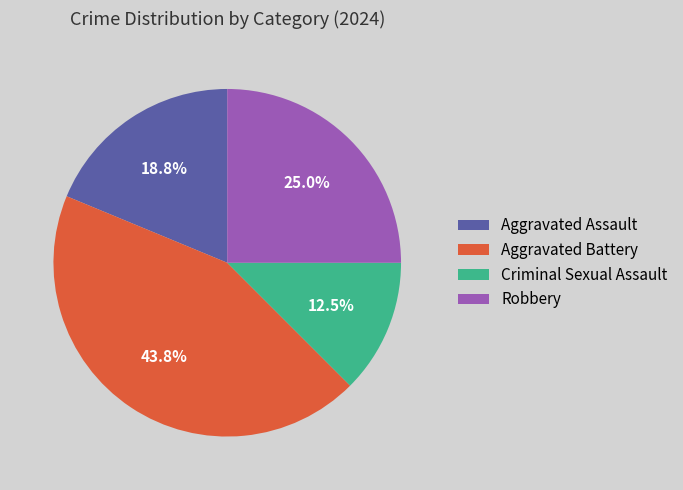

What percentage is the Aggravated Assault slice, to the nearest percent?

19%